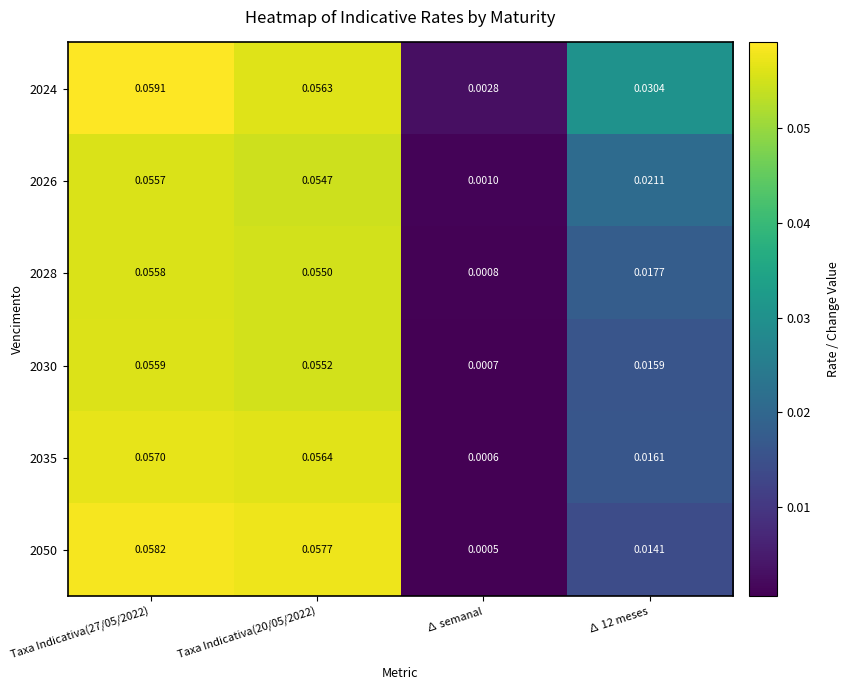

At which label is 2026 closest to 0?

∆ semanal